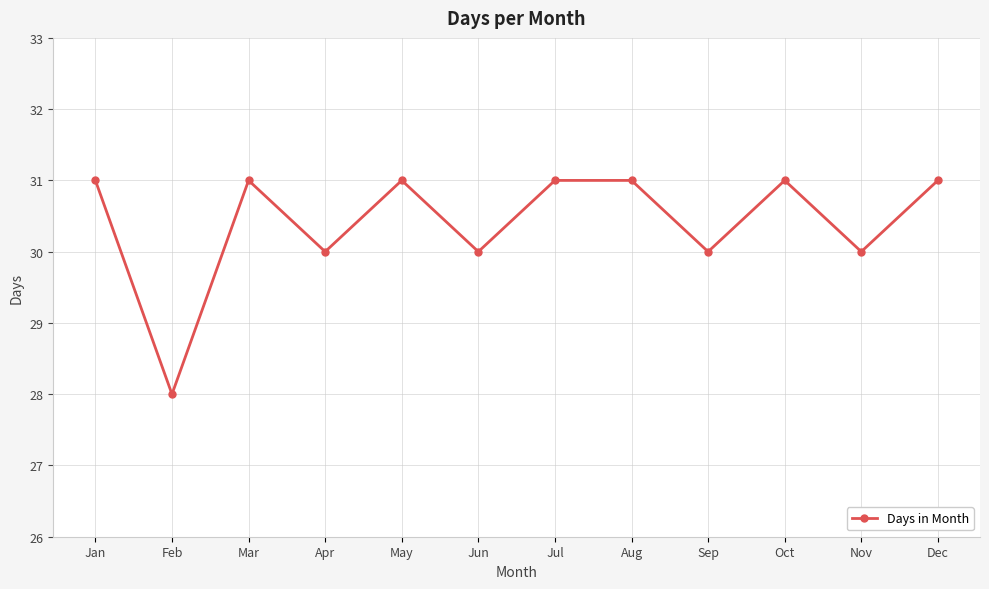

How many series are shown in this chart?

1